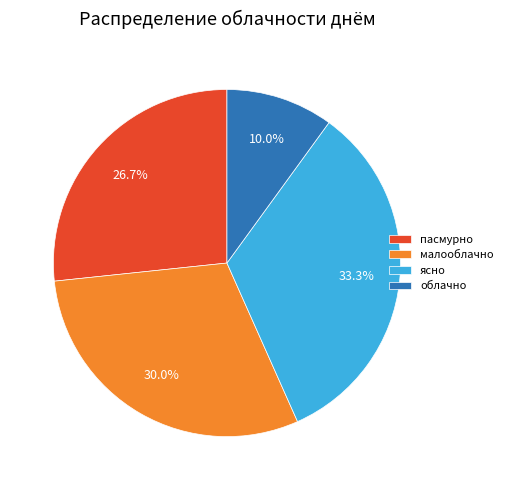

How many segments does this pie chart have?

4